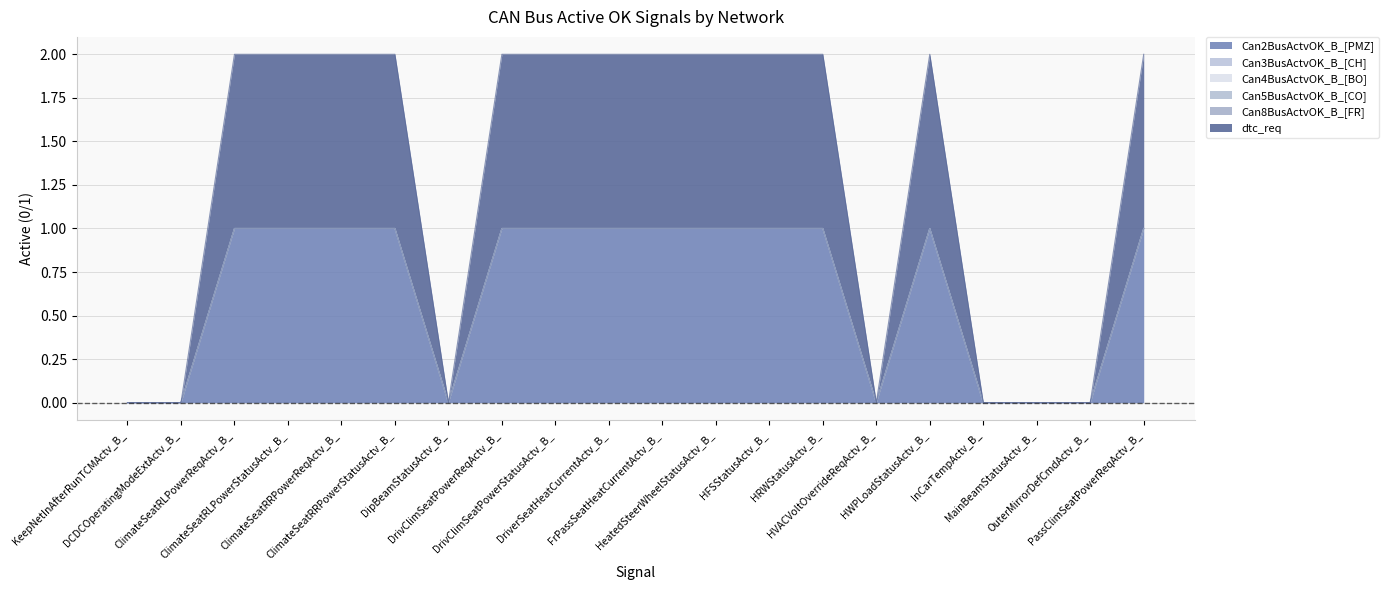

Reading left to right, transcribe all the data shown in this chart.

Can2BusActvOK_B_[PMZ]: KeepNetInAfterRunTCMActv_B_=0	DCDCOperatingModeExtActv_B_=0	ClimateSeatRLPowerReqActv_B_=1	ClimateSeatRLPowerStatusActv_B_=1	ClimateSeatRRPowerReqActv_B_=1	ClimateSeatRRPowerStatusActv_B_=1	DipBeamStatusActv_B_=0	DrivClimSeatPowerReqActv_B_=1	DrivClimSeatPowerStatusActv_B_=1	DriverSeatHeatCurrentActv_B_=1	FrPassSeatHeatCurrentActv_B_=1	HeatedSteerWheelStatusActv_B_=1	HFSStatusActv_B_=1	HRWStatusActv_B_=1	HVACVoltOverrideReqActv_B_=0	HWPLoadStatusActv_B_=1	InCarTempActv_B_=0	MainBeamStatusActv_B_=0	OuterMirrorDefCmdActv_B_=0	PassClimSeatPowerReqActv_B_=1
Can3BusActvOK_B_[CH]: KeepNetInAfterRunTCMActv_B_=0	DCDCOperatingModeExtActv_B_=0	ClimateSeatRLPowerReqActv_B_=0	ClimateSeatRLPowerStatusActv_B_=0	ClimateSeatRRPowerReqActv_B_=0	ClimateSeatRRPowerStatusActv_B_=0	DipBeamStatusActv_B_=0	DrivClimSeatPowerReqActv_B_=0	DrivClimSeatPowerStatusActv_B_=0	DriverSeatHeatCurrentActv_B_=0	FrPassSeatHeatCurrentActv_B_=0	HeatedSteerWheelStatusActv_B_=0	HFSStatusActv_B_=0	HRWStatusActv_B_=0	HVACVoltOverrideReqActv_B_=0	HWPLoadStatusActv_B_=0	InCarTempActv_B_=0	MainBeamStatusActv_B_=0	OuterMirrorDefCmdActv_B_=0	PassClimSeatPowerReqActv_B_=0
Can4BusActvOK_B_[BO]: KeepNetInAfterRunTCMActv_B_=0	DCDCOperatingModeExtActv_B_=0	ClimateSeatRLPowerReqActv_B_=0	ClimateSeatRLPowerStatusActv_B_=0	ClimateSeatRRPowerReqActv_B_=0	ClimateSeatRRPowerStatusActv_B_=0	DipBeamStatusActv_B_=0	DrivClimSeatPowerReqActv_B_=0	DrivClimSeatPowerStatusActv_B_=0	DriverSeatHeatCurrentActv_B_=0	FrPassSeatHeatCurrentActv_B_=0	HeatedSteerWheelStatusActv_B_=0	HFSStatusActv_B_=0	HRWStatusActv_B_=0	HVACVoltOverrideReqActv_B_=0	HWPLoadStatusActv_B_=0	InCarTempActv_B_=0	MainBeamStatusActv_B_=0	OuterMirrorDefCmdActv_B_=0	PassClimSeatPowerReqActv_B_=0
Can5BusActvOK_B_[CO]: KeepNetInAfterRunTCMActv_B_=0	DCDCOperatingModeExtActv_B_=0	ClimateSeatRLPowerReqActv_B_=0	ClimateSeatRLPowerStatusActv_B_=0	ClimateSeatRRPowerReqActv_B_=0	ClimateSeatRRPowerStatusActv_B_=0	DipBeamStatusActv_B_=0	DrivClimSeatPowerReqActv_B_=0	DrivClimSeatPowerStatusActv_B_=0	DriverSeatHeatCurrentActv_B_=0	FrPassSeatHeatCurrentActv_B_=0	HeatedSteerWheelStatusActv_B_=0	HFSStatusActv_B_=0	HRWStatusActv_B_=0	HVACVoltOverrideReqActv_B_=0	HWPLoadStatusActv_B_=0	InCarTempActv_B_=0	MainBeamStatusActv_B_=0	OuterMirrorDefCmdActv_B_=0	PassClimSeatPowerReqActv_B_=0
Can8BusActvOK_B_[FR]: KeepNetInAfterRunTCMActv_B_=0	DCDCOperatingModeExtActv_B_=0	ClimateSeatRLPowerReqActv_B_=0	ClimateSeatRLPowerStatusActv_B_=0	ClimateSeatRRPowerReqActv_B_=0	ClimateSeatRRPowerStatusActv_B_=0	DipBeamStatusActv_B_=0	DrivClimSeatPowerReqActv_B_=0	DrivClimSeatPowerStatusActv_B_=0	DriverSeatHeatCurrentActv_B_=0	FrPassSeatHeatCurrentActv_B_=0	HeatedSteerWheelStatusActv_B_=0	HFSStatusActv_B_=0	HRWStatusActv_B_=0	HVACVoltOverrideReqActv_B_=0	HWPLoadStatusActv_B_=0	InCarTempActv_B_=0	MainBeamStatusActv_B_=0	OuterMirrorDefCmdActv_B_=0	PassClimSeatPowerReqActv_B_=0
dtc_req: KeepNetInAfterRunTCMActv_B_=0	DCDCOperatingModeExtActv_B_=0	ClimateSeatRLPowerReqActv_B_=1	ClimateSeatRLPowerStatusActv_B_=1	ClimateSeatRRPowerReqActv_B_=1	ClimateSeatRRPowerStatusActv_B_=1	DipBeamStatusActv_B_=0	DrivClimSeatPowerReqActv_B_=1	DrivClimSeatPowerStatusActv_B_=1	DriverSeatHeatCurrentActv_B_=1	FrPassSeatHeatCurrentActv_B_=1	HeatedSteerWheelStatusActv_B_=1	HFSStatusActv_B_=1	HRWStatusActv_B_=1	HVACVoltOverrideReqActv_B_=0	HWPLoadStatusActv_B_=1	InCarTempActv_B_=0	MainBeamStatusActv_B_=0	OuterMirrorDefCmdActv_B_=0	PassClimSeatPowerReqActv_B_=1